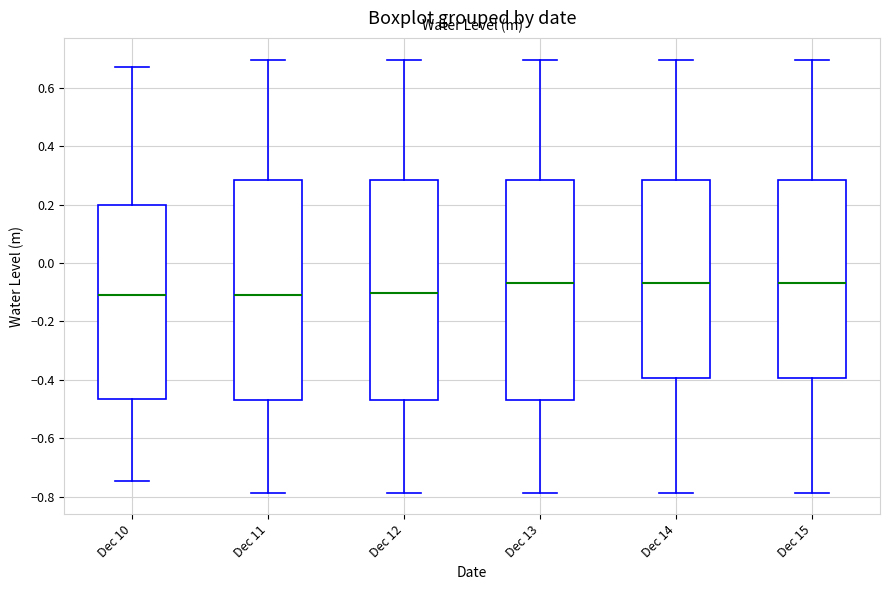

Reading left to right, transcribe this box plot: for each box, give where its median line is, the range the box spans, and where its two whiskers end, as read against the y-axis. The values are not printed on the chart, so give them approximately, as read against the axis.

Dec 10: median -0.10, box -0.46 to 0.20, whiskers -0.74 to 0.68
Dec 11: median -0.10, box -0.46 to 0.28, whiskers -0.78 to 0.70
Dec 12: median -0.10, box -0.46 to 0.28, whiskers -0.78 to 0.70
Dec 13: median -0.06, box -0.46 to 0.28, whiskers -0.78 to 0.70
Dec 14: median -0.06, box -0.40 to 0.28, whiskers -0.78 to 0.70
Dec 15: median -0.06, box -0.40 to 0.28, whiskers -0.78 to 0.70